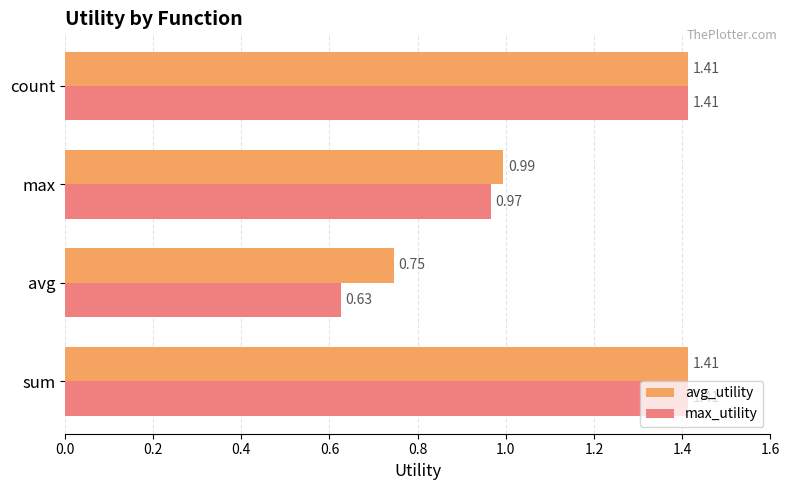

Which series has the largest total across all categories?

avg_utility